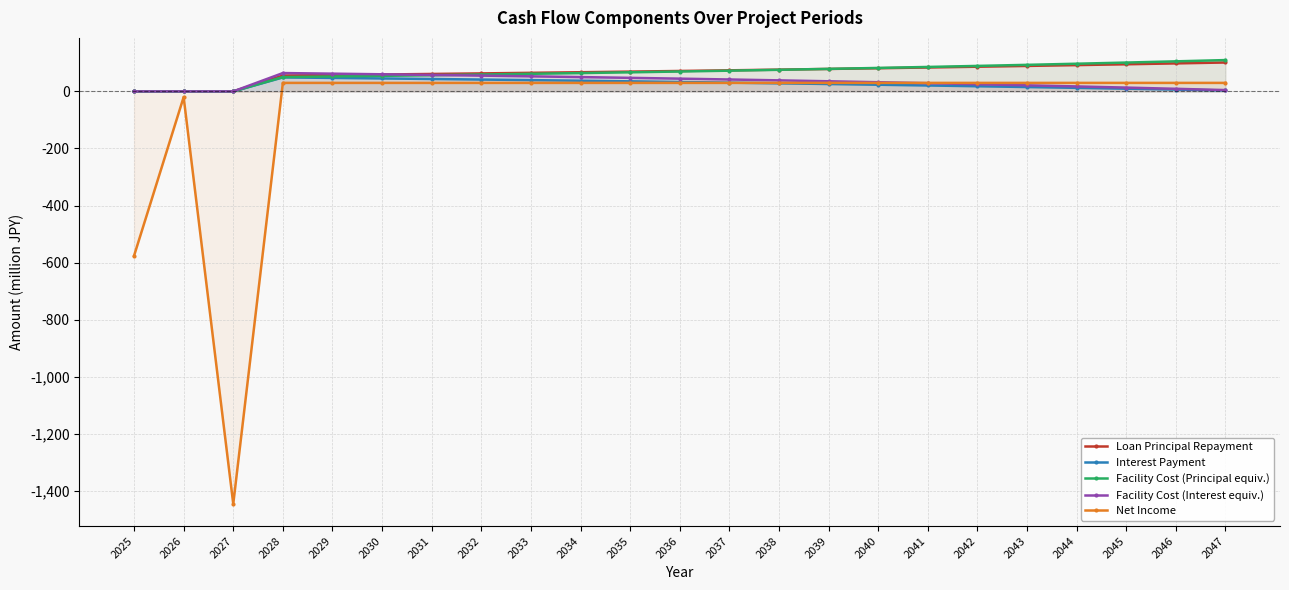

Is it true that Net Income equals 20.2 at 2032?

False